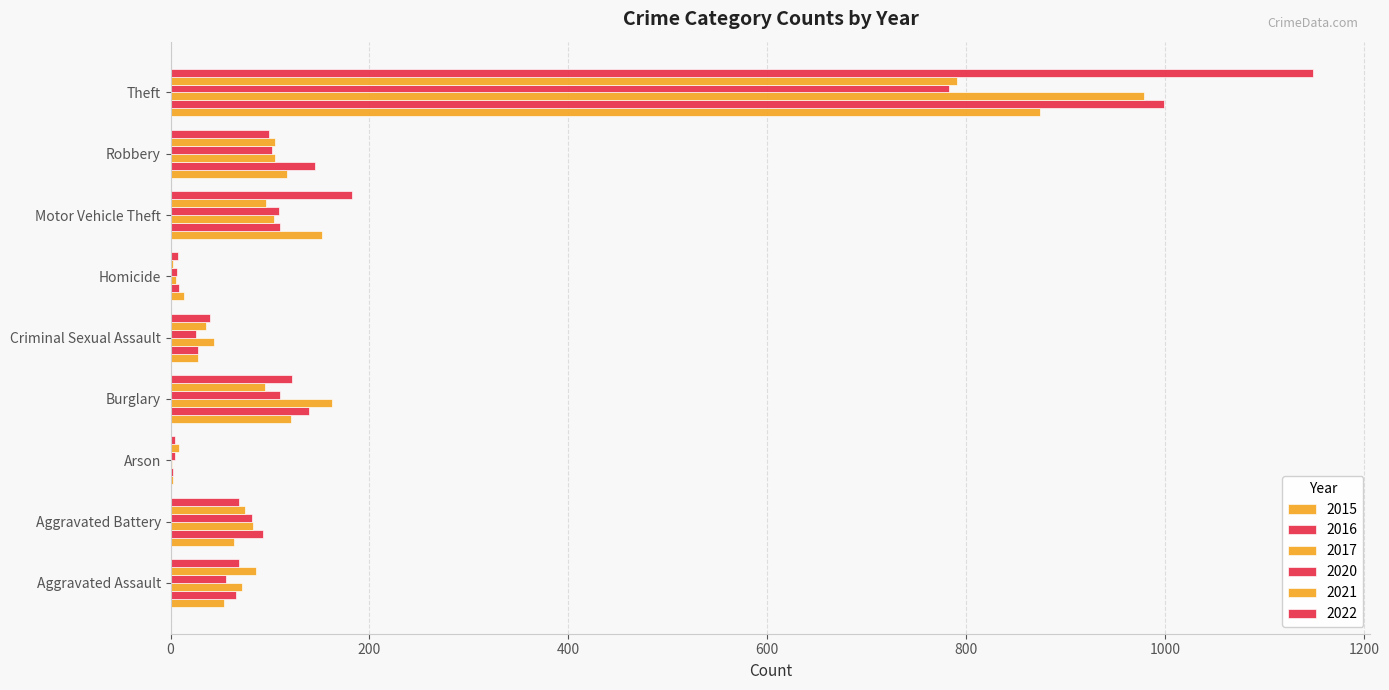

What is the average value of the 2016 series?

177